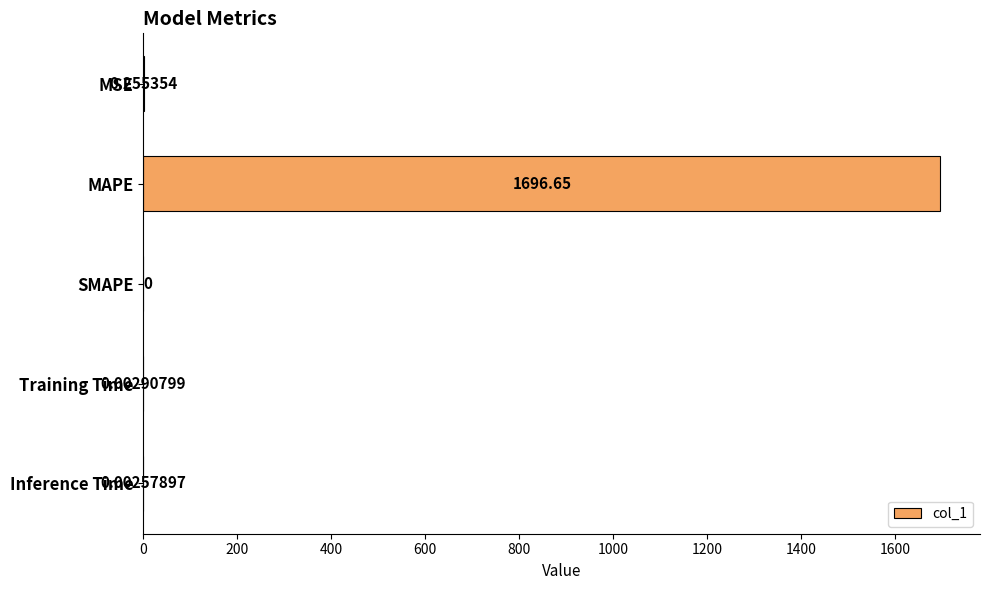

What is the greatest value displayed?

1696.7